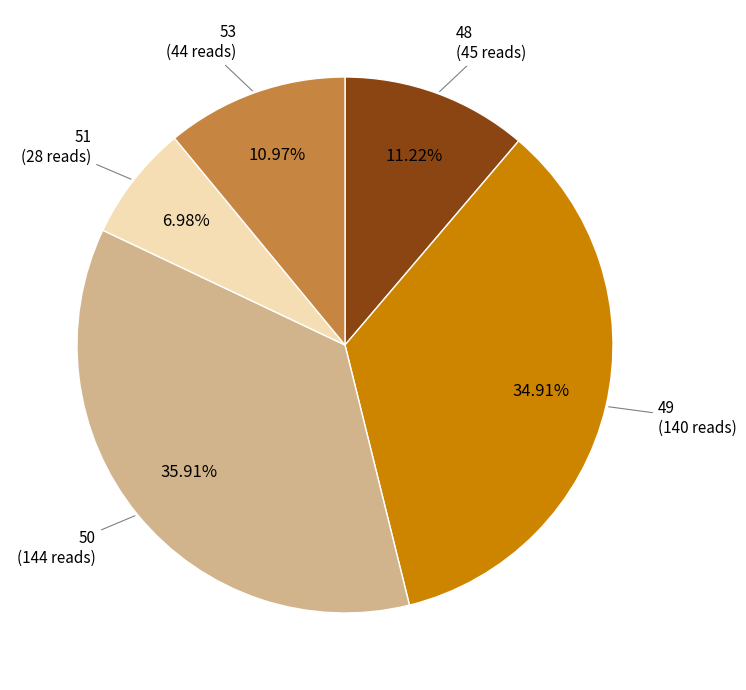

To the nearest percent, what is the difference between the largest and smallest slice percentages?

29%